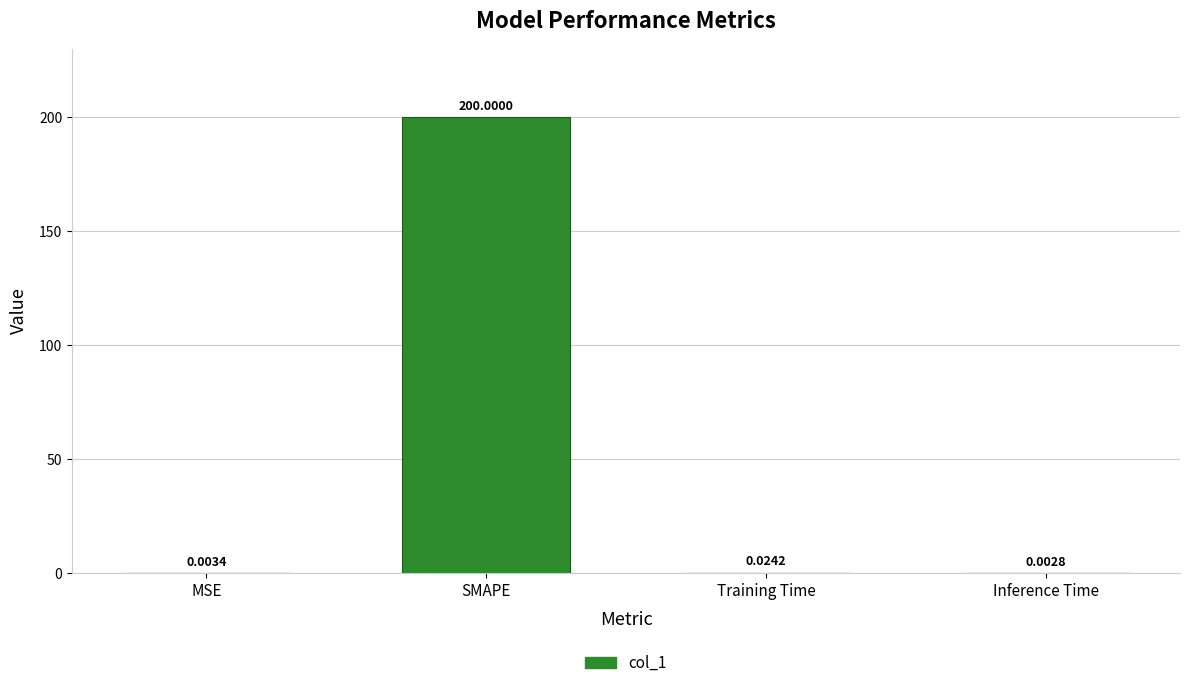

Between Inference Time and MSE, which is larger?

MSE